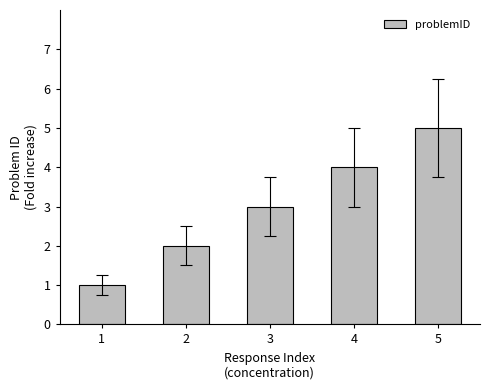

True or false: the data shows 5 at 5.

True